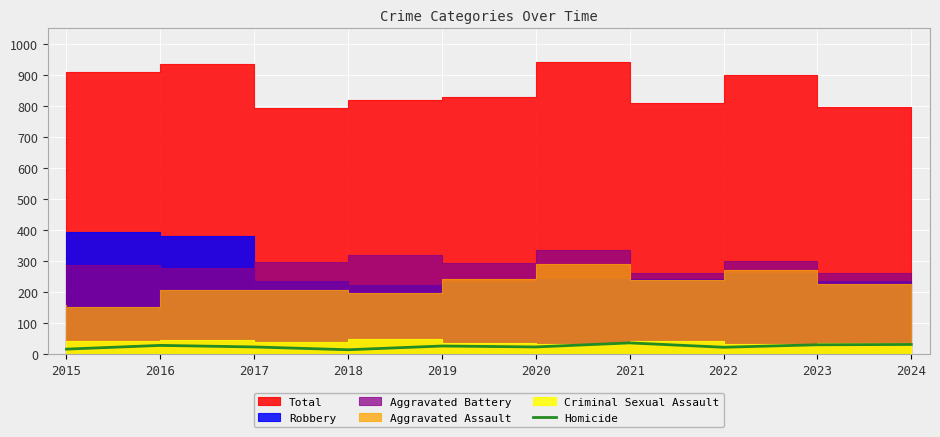

True or false: Homicide has a value of 31 at 2023.

True